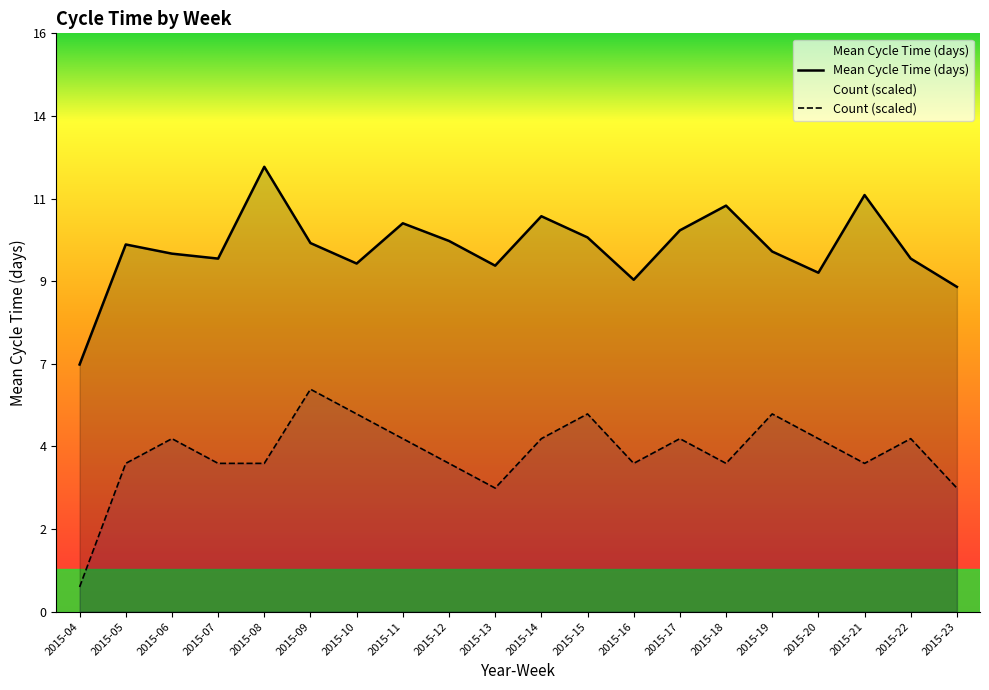

True or false: Mean Cycle Time (days) and Count cross at least once.

False